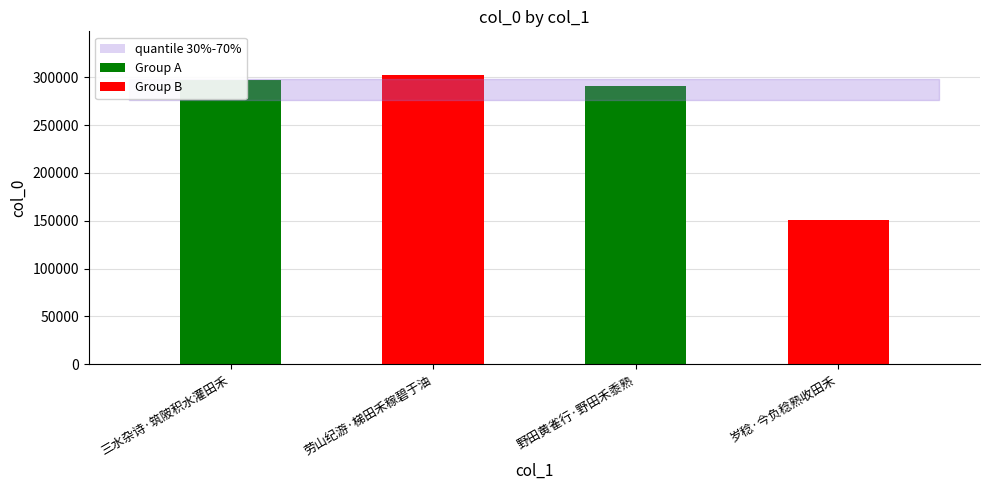

Reading left to right, list all the values displayed in this chart.

297410	302722	290664	151096